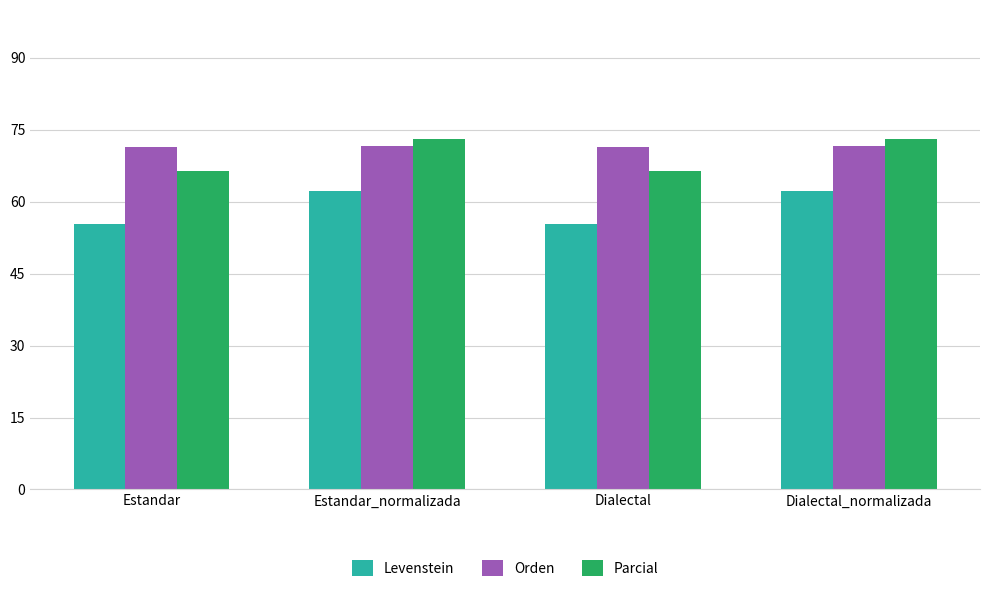

At Dialectal, list the series in order from largest to smallest.

Orden, Parcial, Levenstein